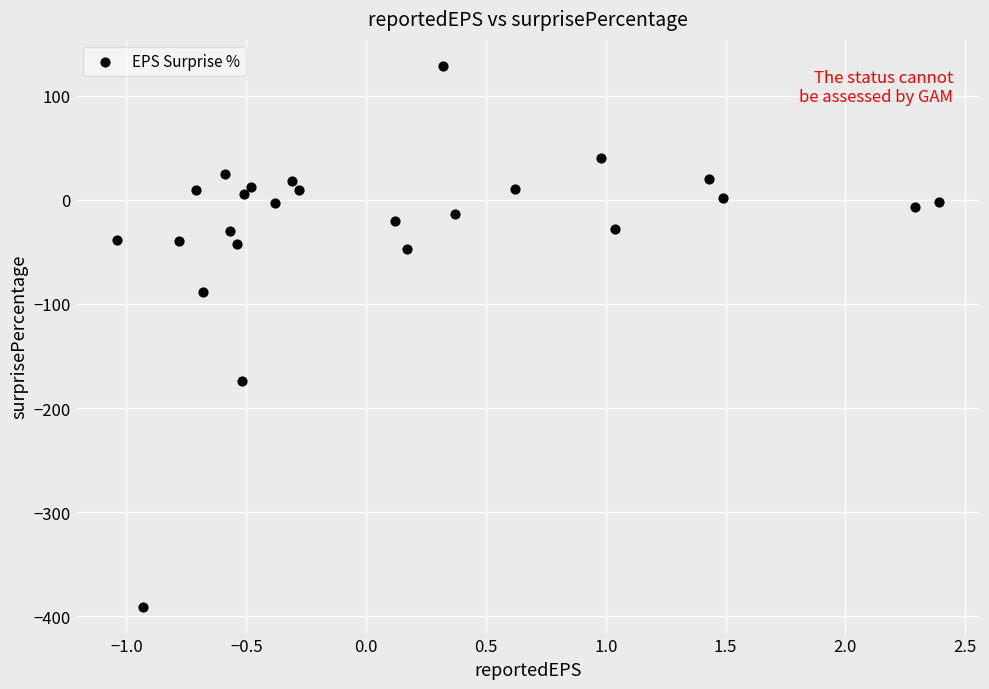

What is the range of Y values (max minus min)?

519.2